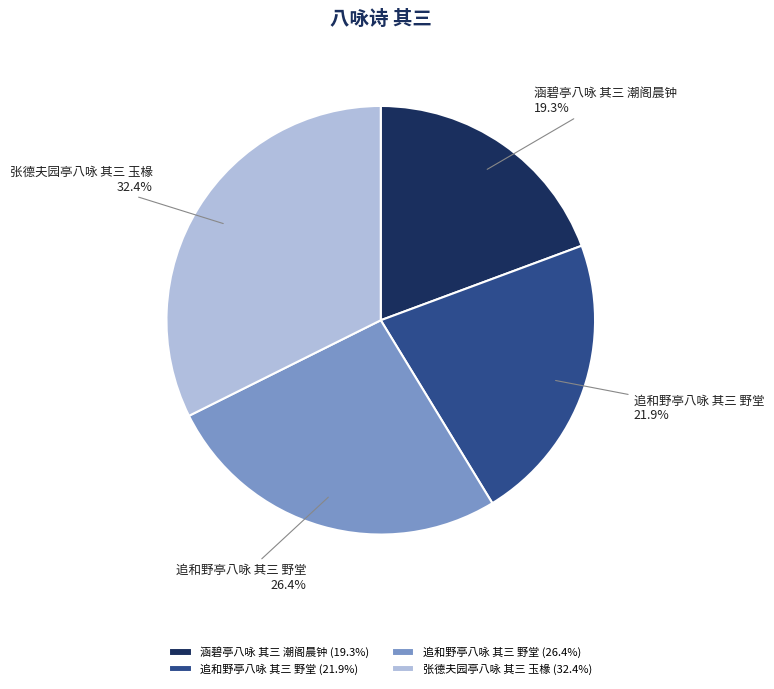

Approximately how many times larger is the value at 追和野亭八咏 其三 野堂 (21.9%) compared to 追和野亭八咏 其三 野堂 (26.4%)?

0.8